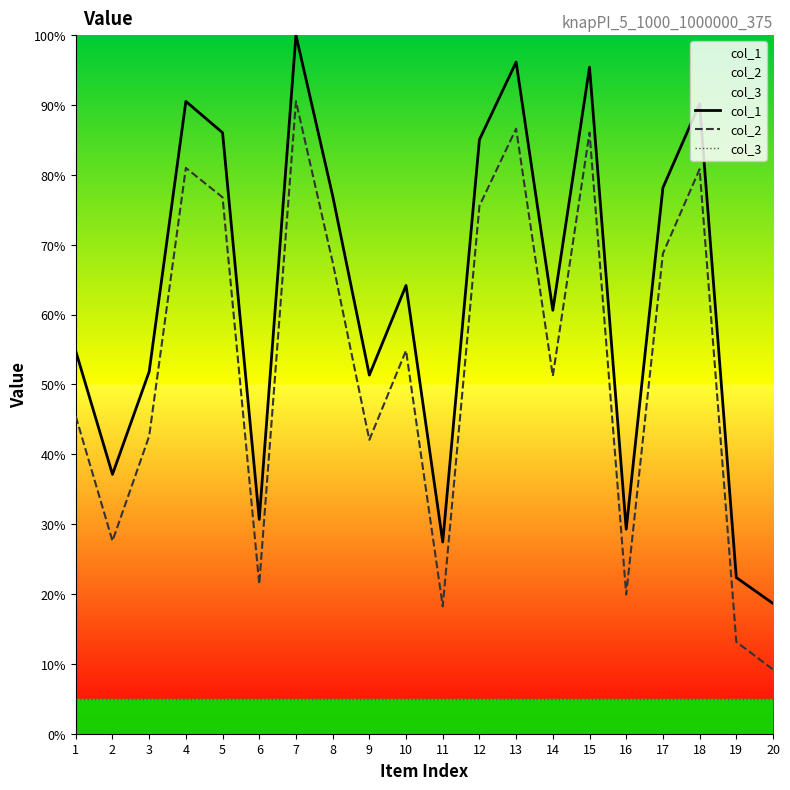

Between 15 and 9, which is larger?

15